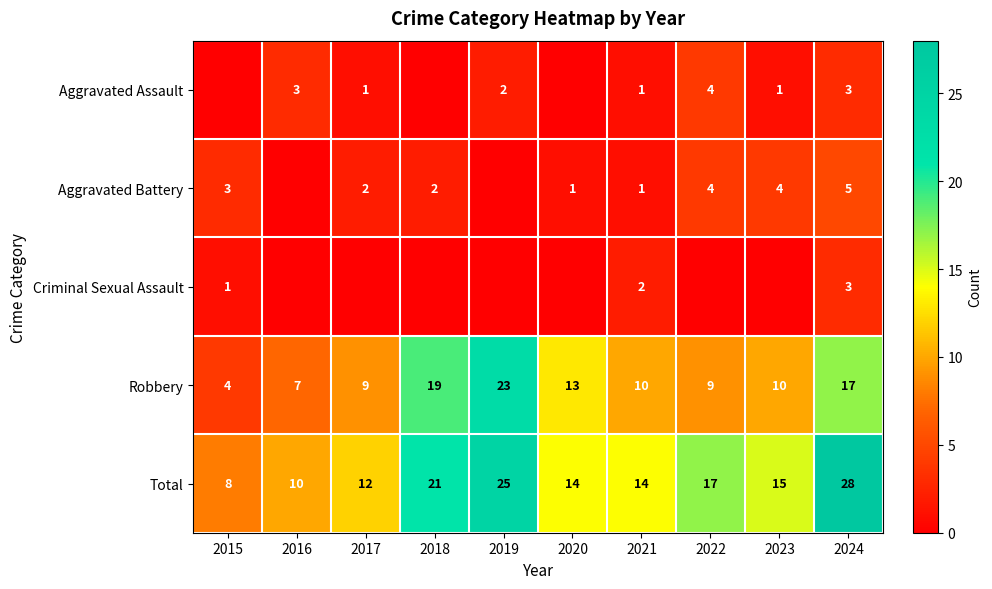

What is the lowest value of the Total series?

8